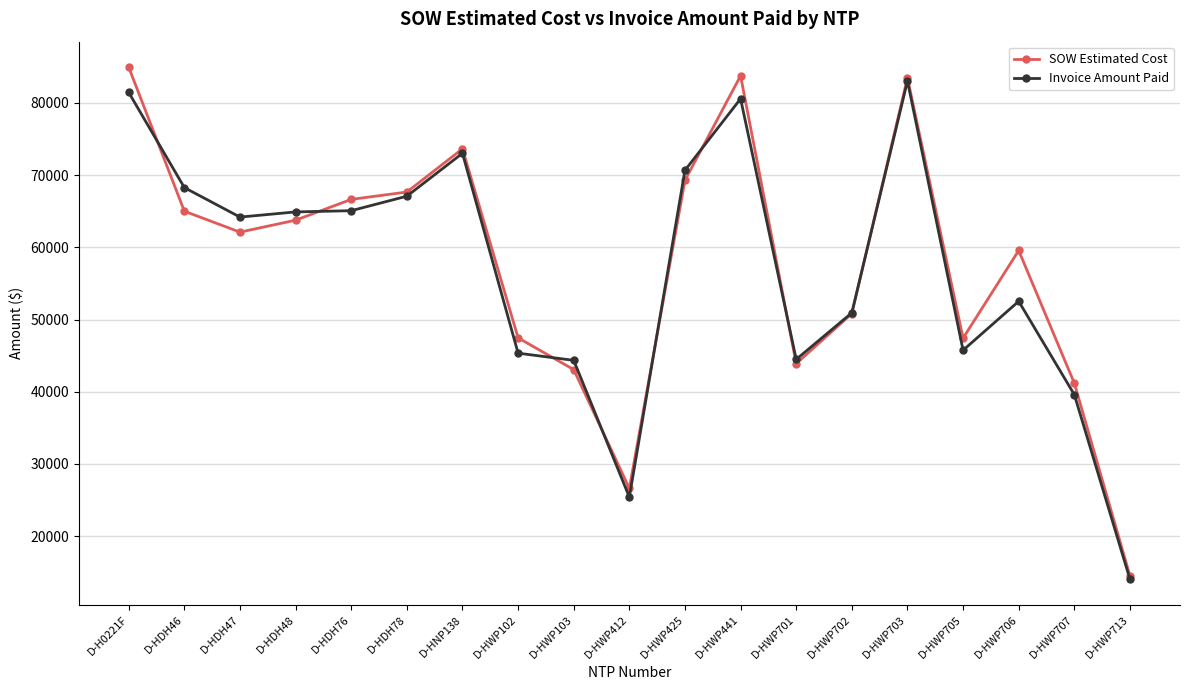

What is the sum of the Invoice Amount Paid values at D-H0221F and D-HNP138?

154470.0